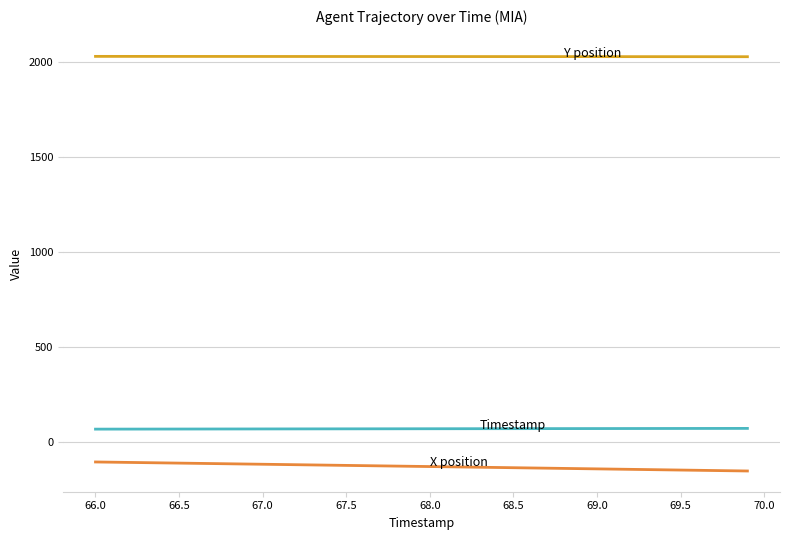

What is the greatest value displayed?

2031.7